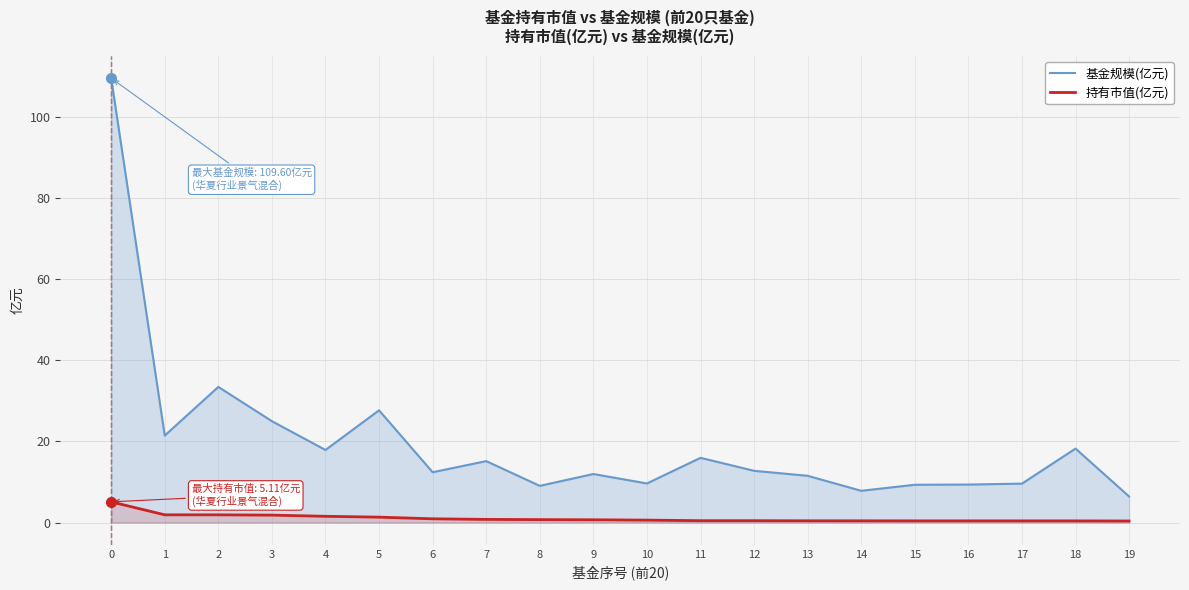

True or false: 持有市值(亿元) has more than 1 points higher than both neighbors.

False